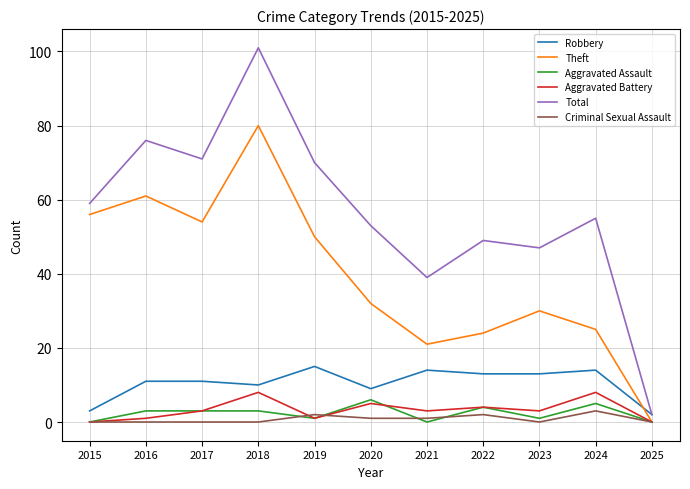

Is it true that Theft equals 21 at 2021?

True